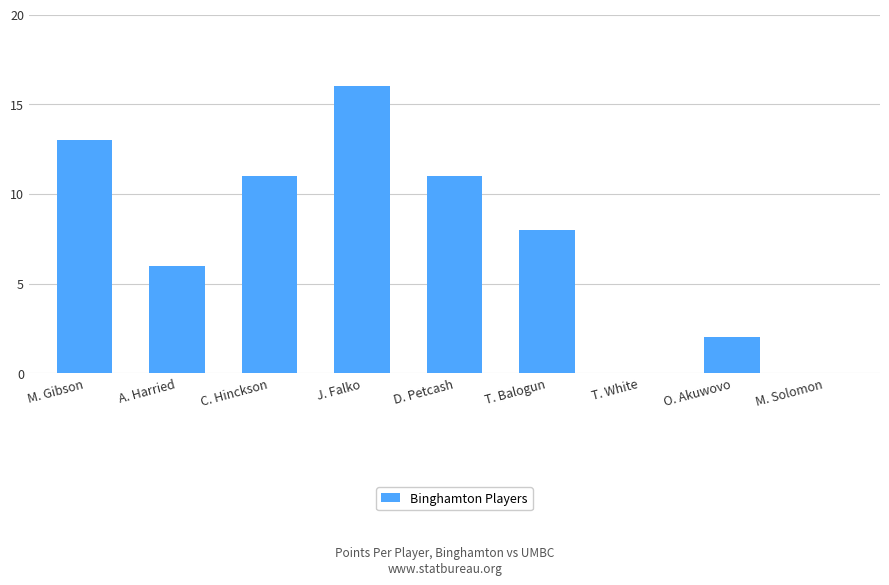

Reading right to left, what are all the values shown in this chart?

M. Solomon=0	O. Akuwovo=2	T. White=0	T. Balogun=8	D. Petcash=11	J. Falko=16	C. Hinckson=11	A. Harried=6	M. Gibson=13